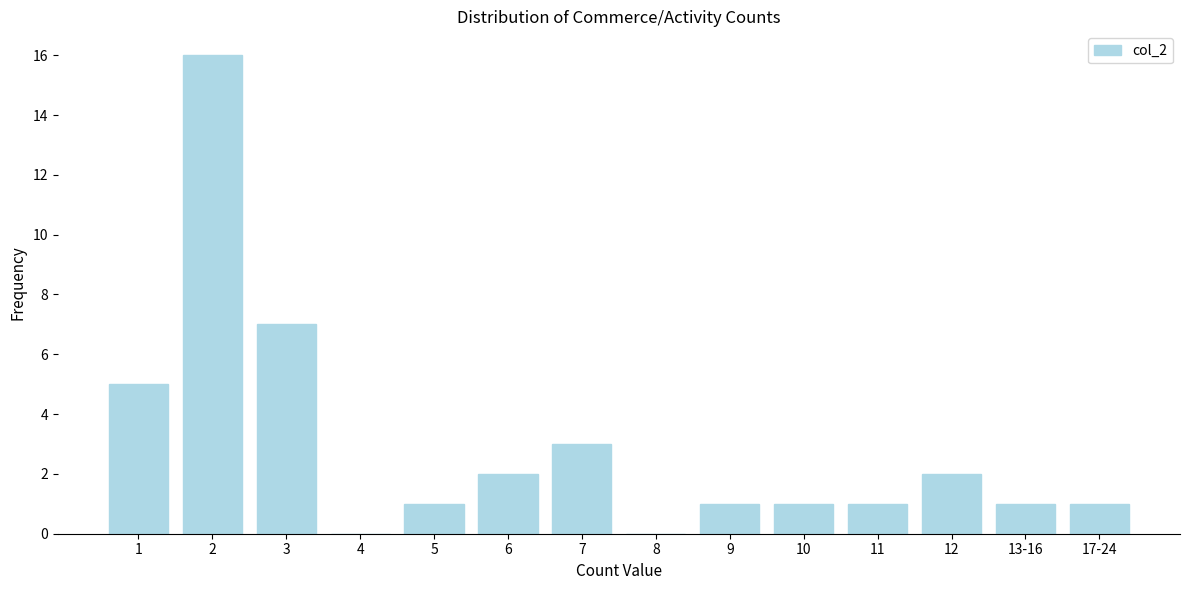

Reading left to right, what are all the values shown in this chart?

1=5	2=16	3=7	4=0	5=1	6=2	7=3	8=0	9=1	10=1	11=1	12=2	13-16=1	17-24=1